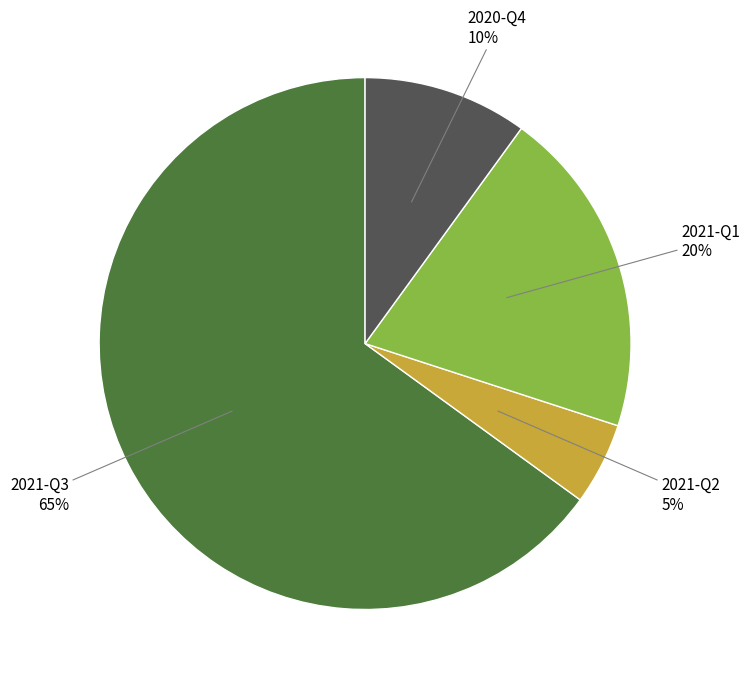

Is there a majority slice in this chart?

Yes